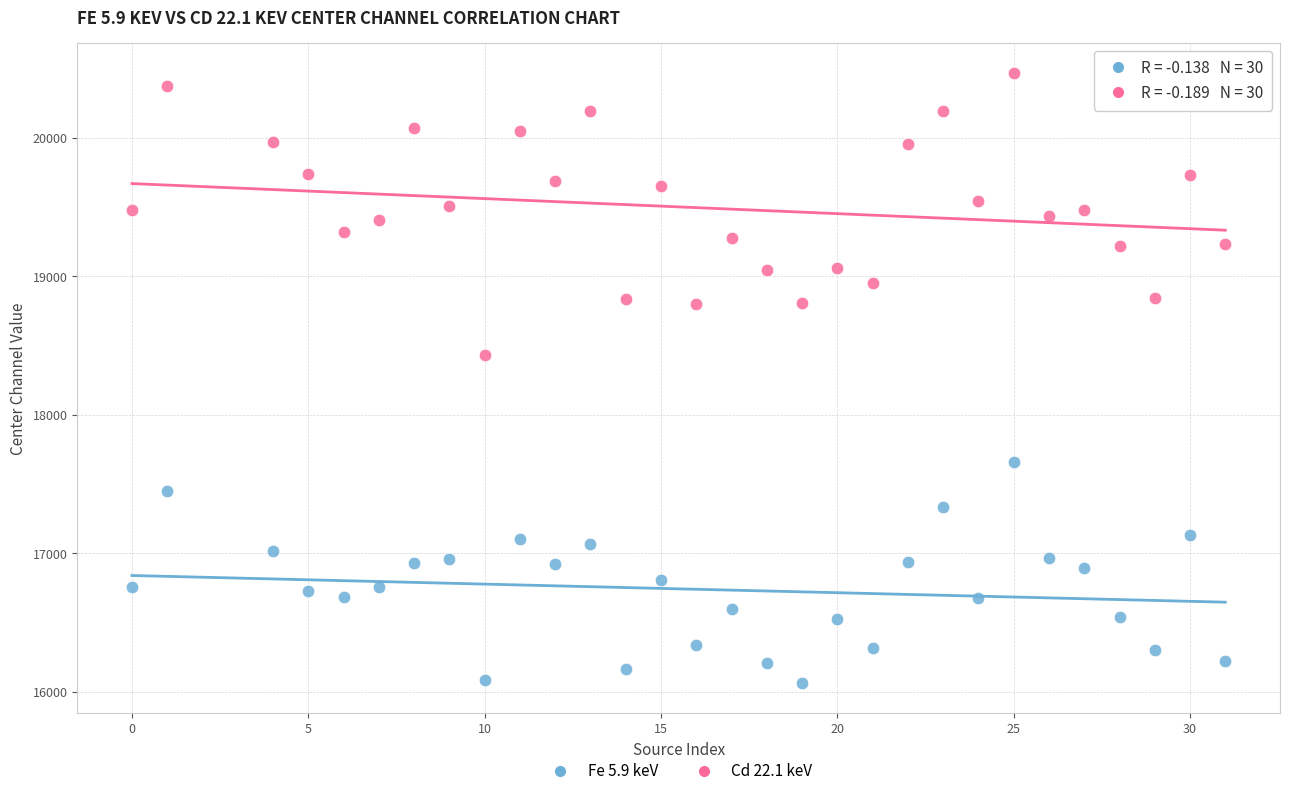

Which series has the largest Y range (max minus min)?

Cd 22.1 keV